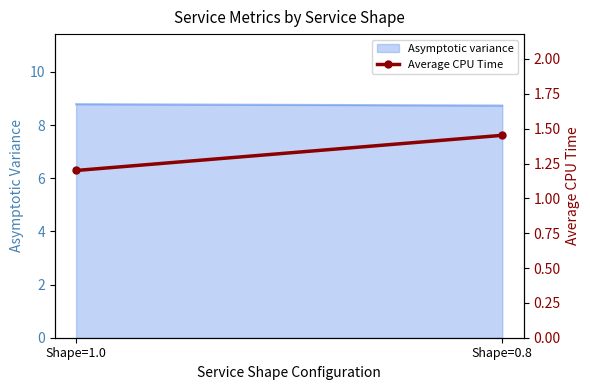

At which category does the chart reach its peak across all series?

Shape=0.8